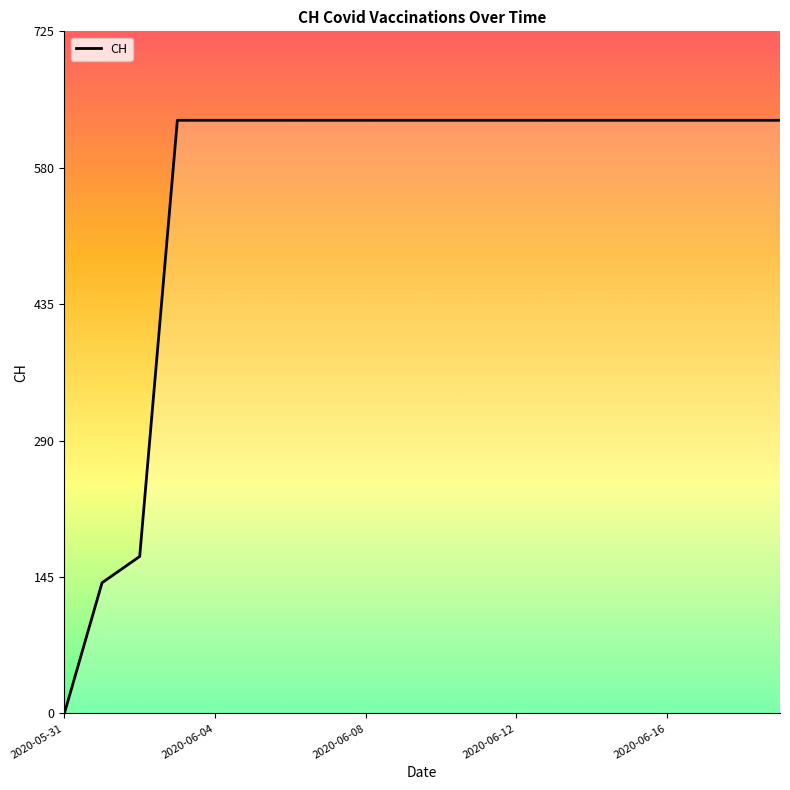

What is the maximum value shown in the chart?

631